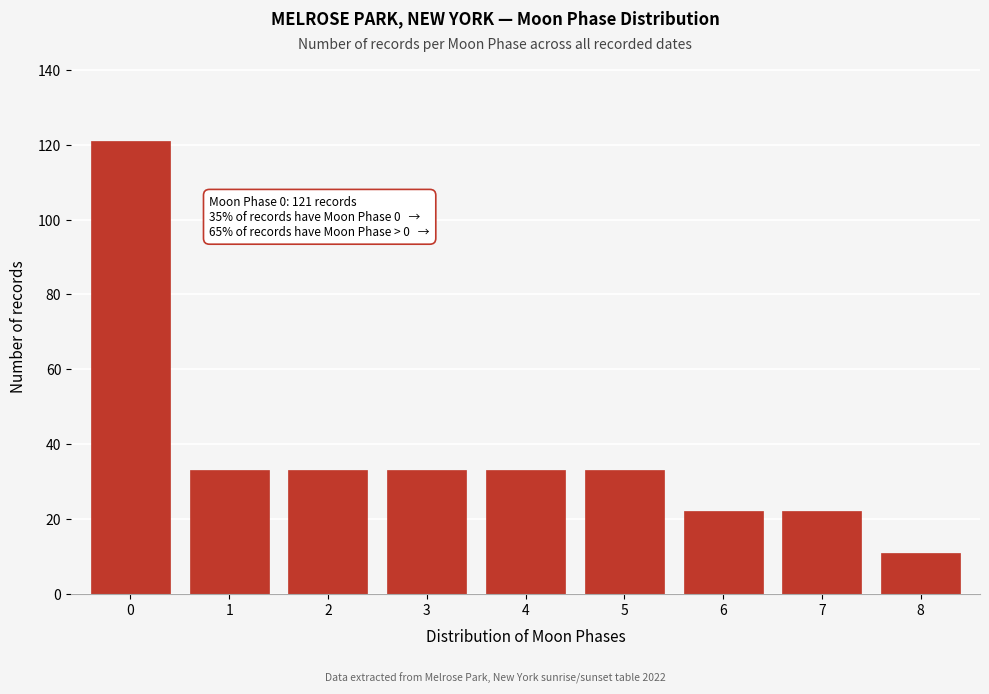

Reading right to left, what are all the values shown in this chart?

8=11	7=22	6=22	5=33	4=33	3=33	2=33	1=33	0=121